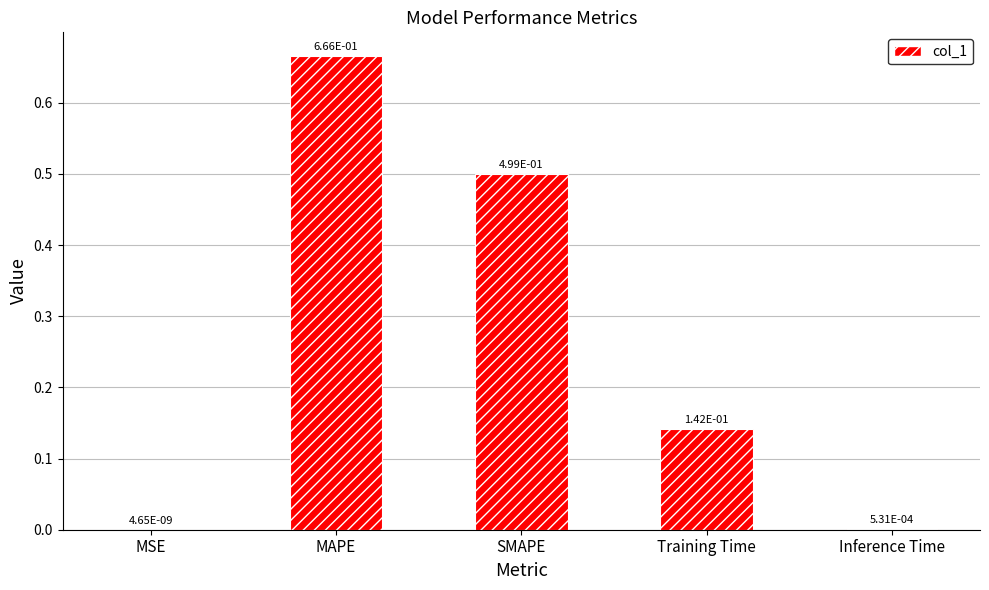

How many series are shown in this chart?

1